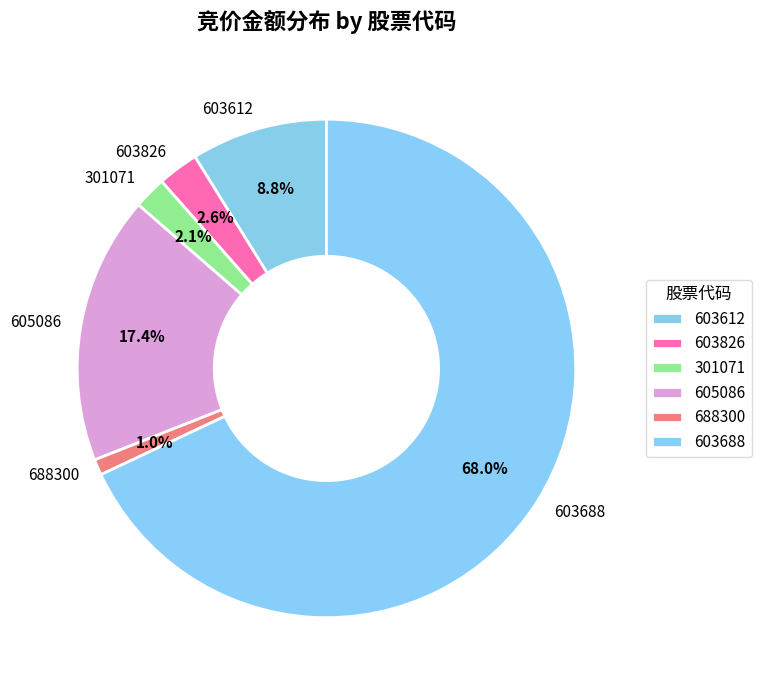

To the nearest percent, what portion does 603688 represent?

68%